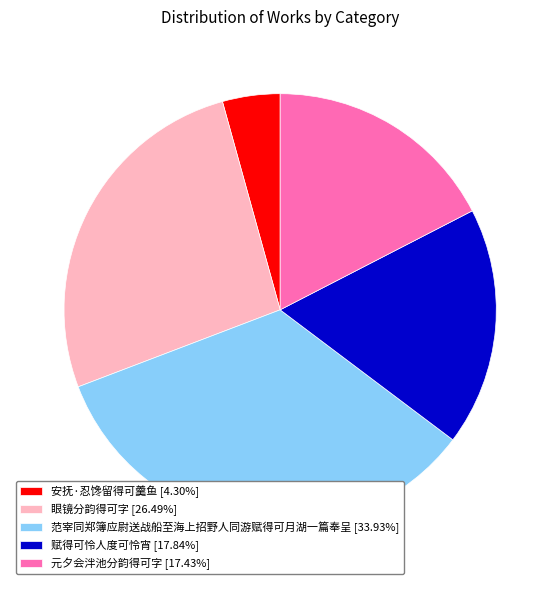

Is the sum of 元夕会泮池分韵得可字 and 安抚·忍馋留得可羹鱼 greater than half?

No